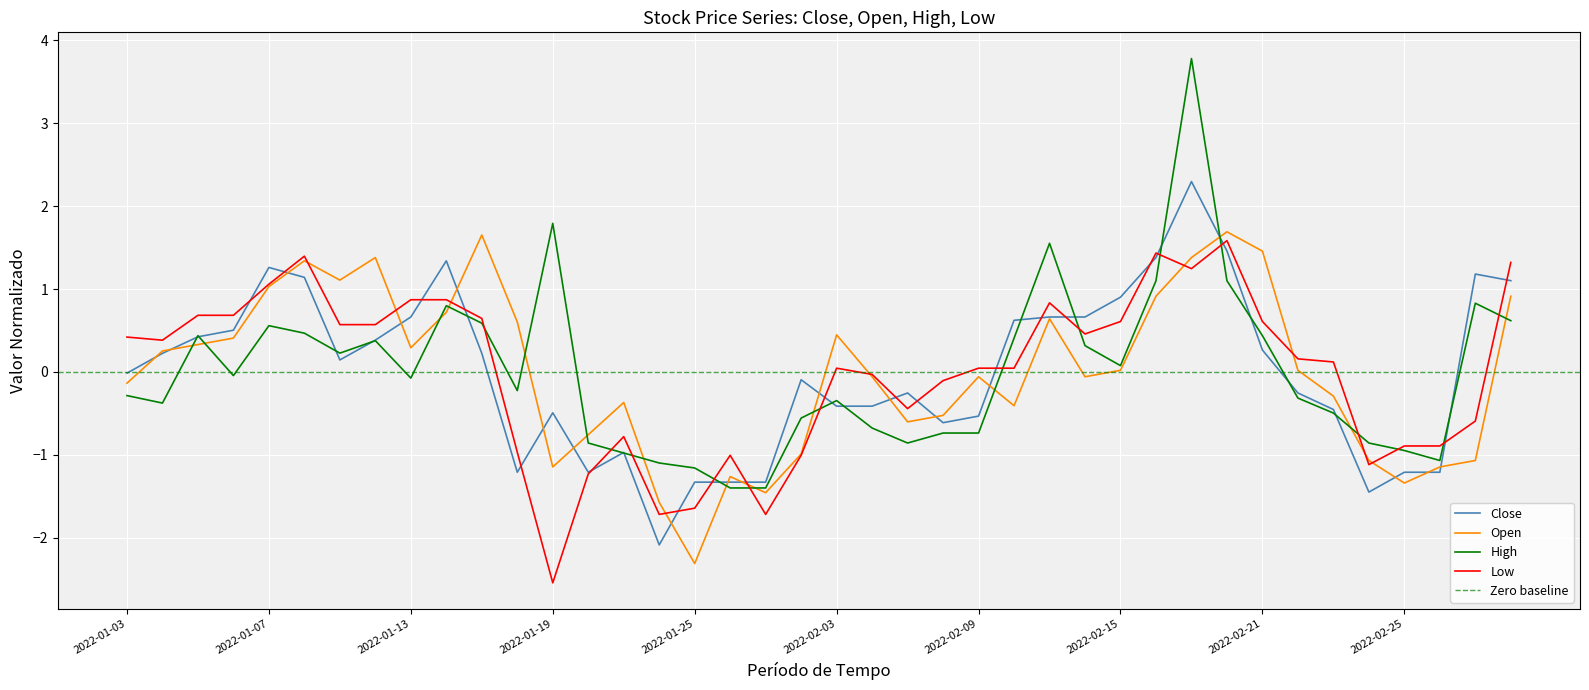

At which category is the sum across all series the highest?

2022-02-17